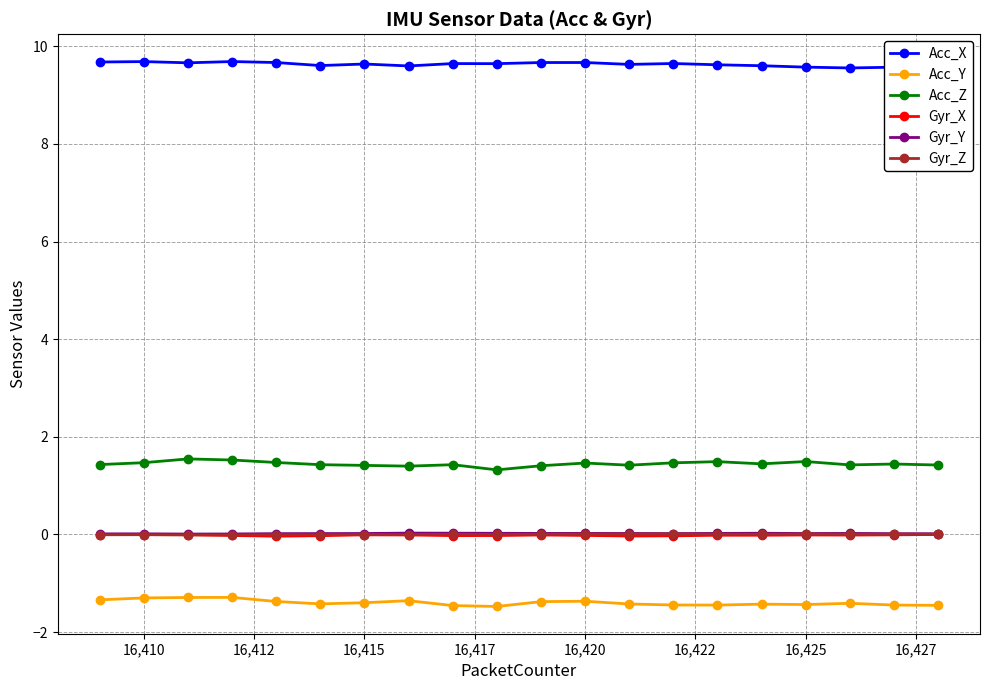

Count the number of data series in this chart.

6